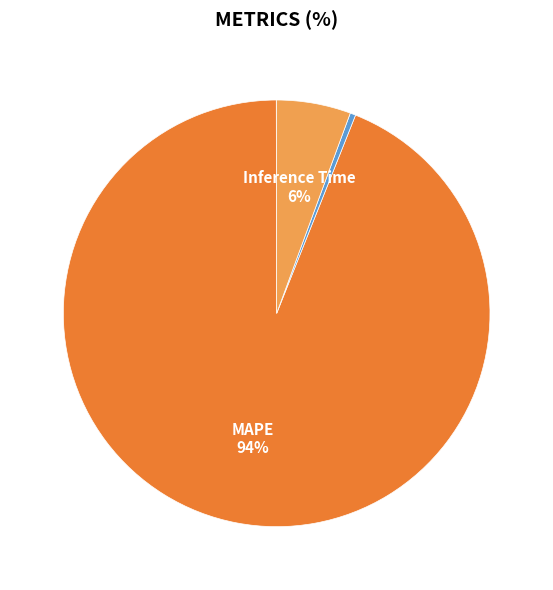

To the nearest percent, what is the difference between the largest and smallest slice percentages?

94%